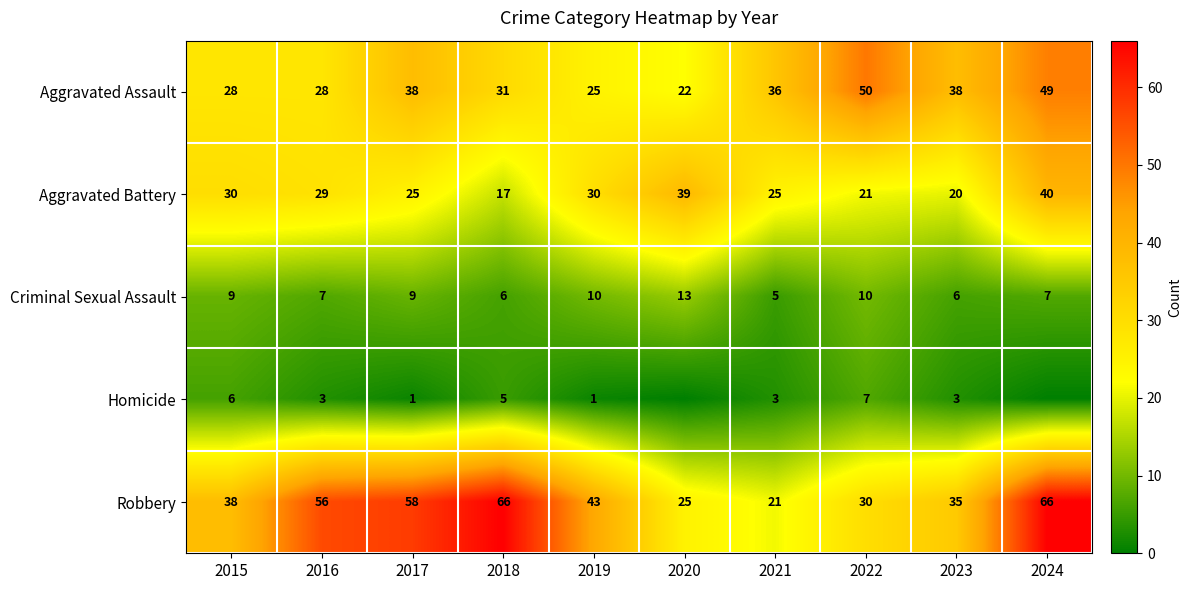

Rank the series at 2022 from lowest to highest value.

Homicide, Criminal Sexual Assault, Aggravated Battery, Robbery, Aggravated Assault